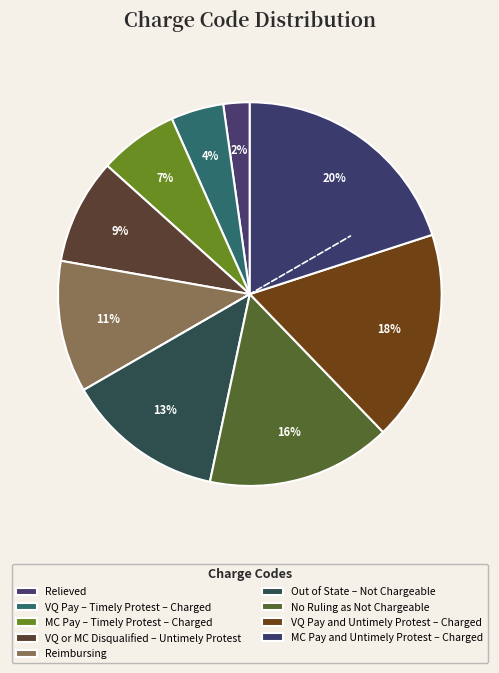

What is the largest slice in the pie chart?

MC Pay and Untimely Protest – Charged